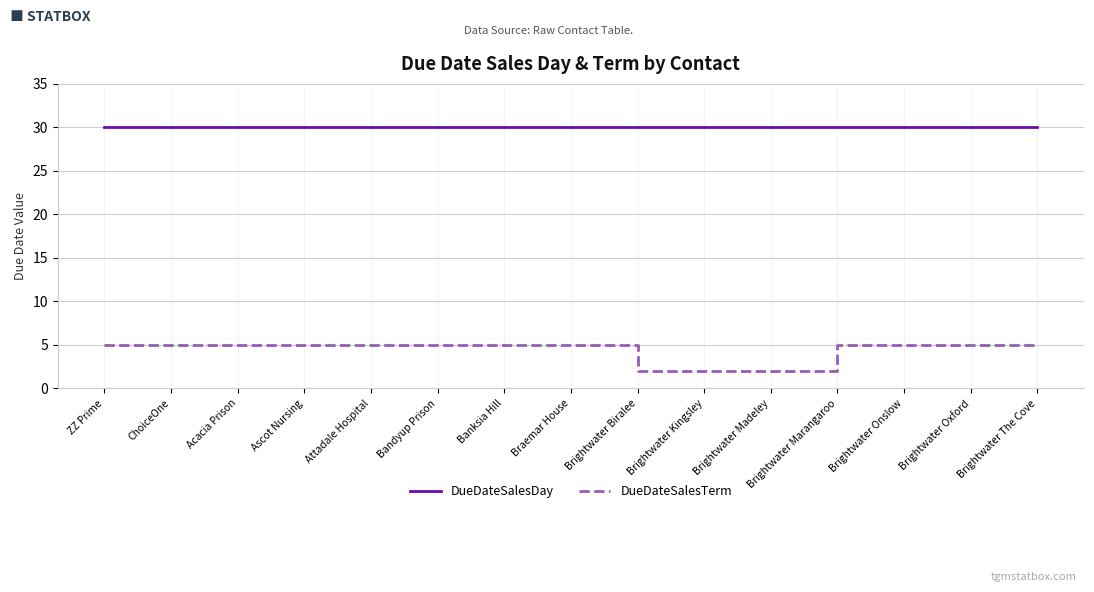

Which series changed the most between ZZ Prime and Brightwater Madeley?

DueDateSalesTerm